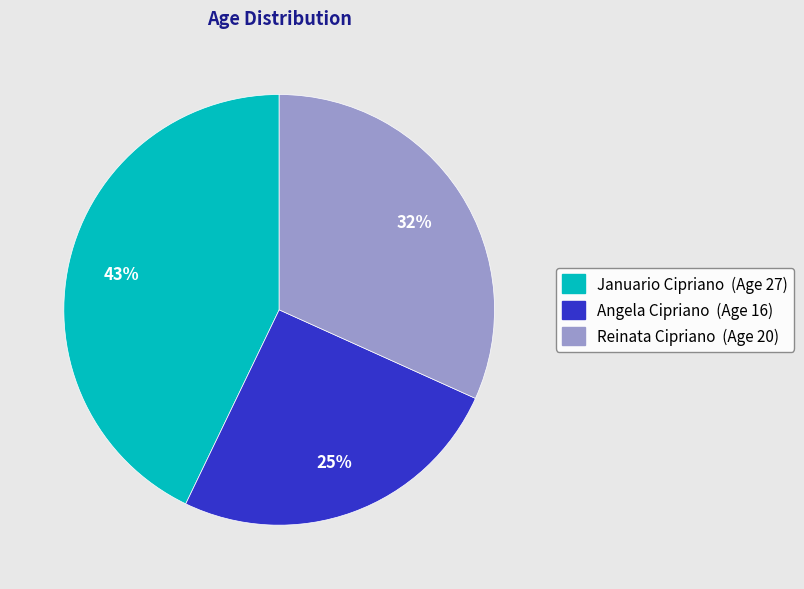

To the nearest percent, what is the combined percentage of Januario Cipriano and Angela Cipriano?

68%